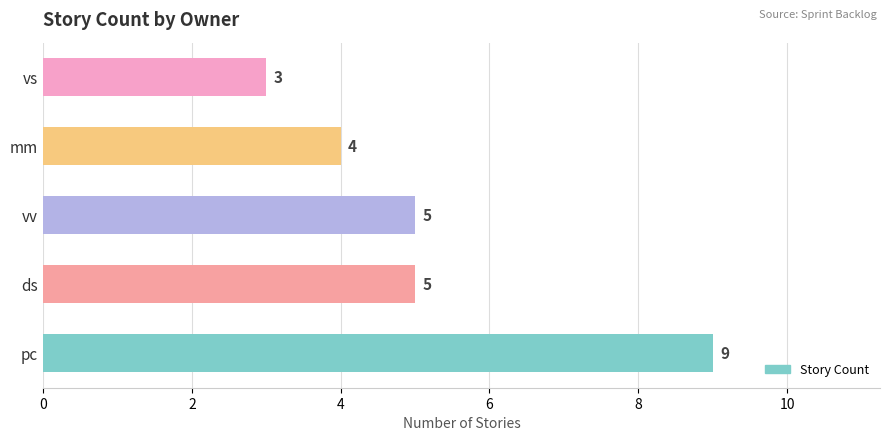

What is the difference between the second highest and minimum values?

2